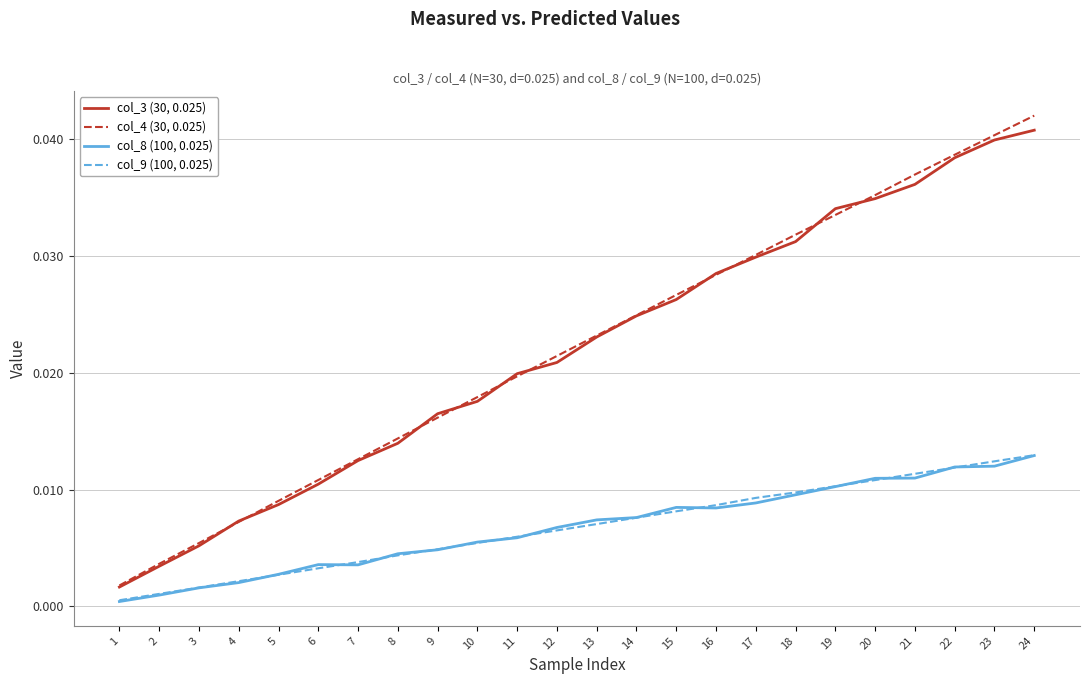

The value of col_4 (30, 0.025) at 8 is 0.0. True or false?

True